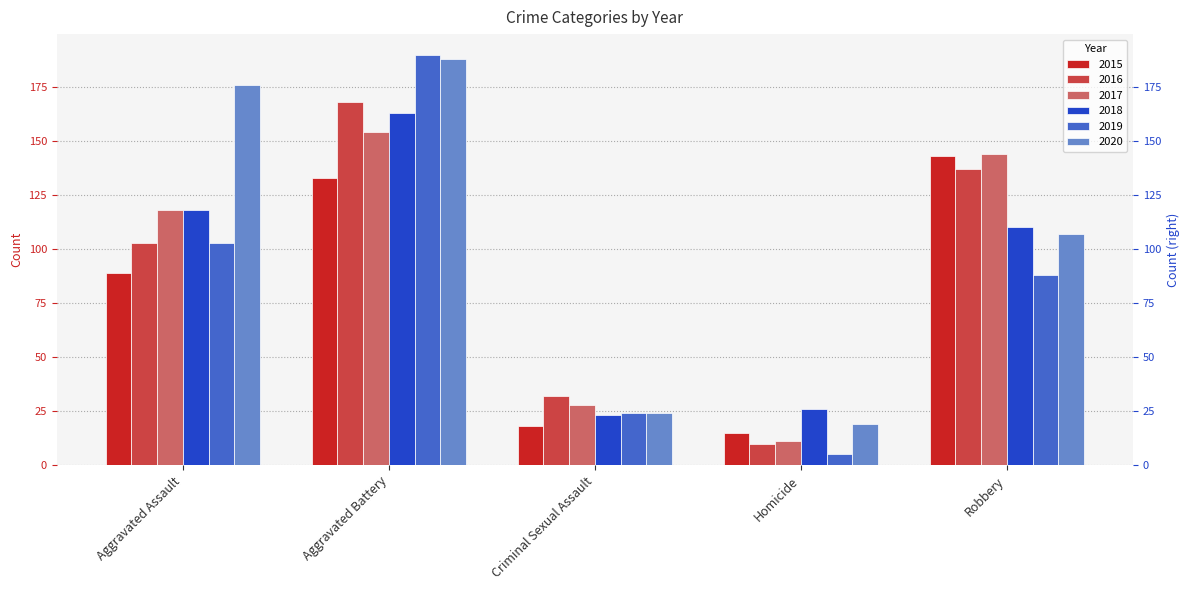

What is the value of the 2019 bar at the 2nd from the left?

190